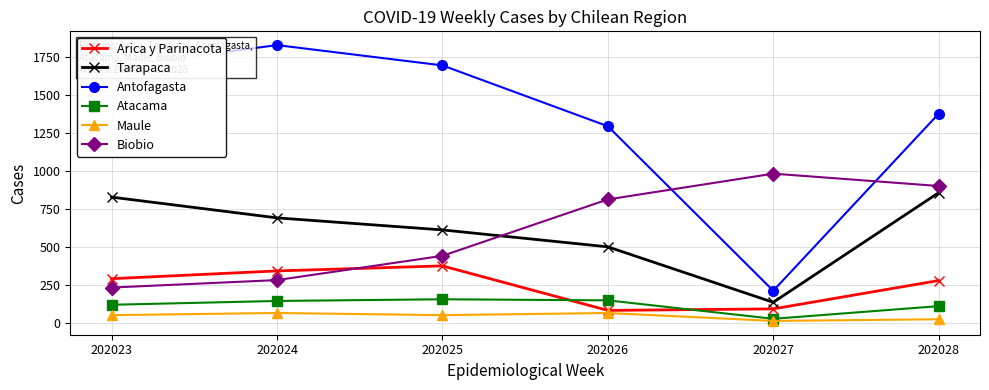

What is the total value across all series at 202027?

1475